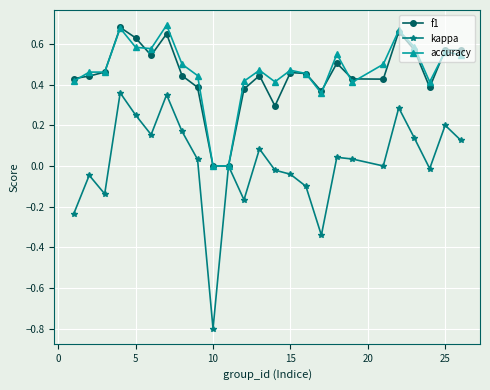

Which series has the largest range (max minus min)?

kappa